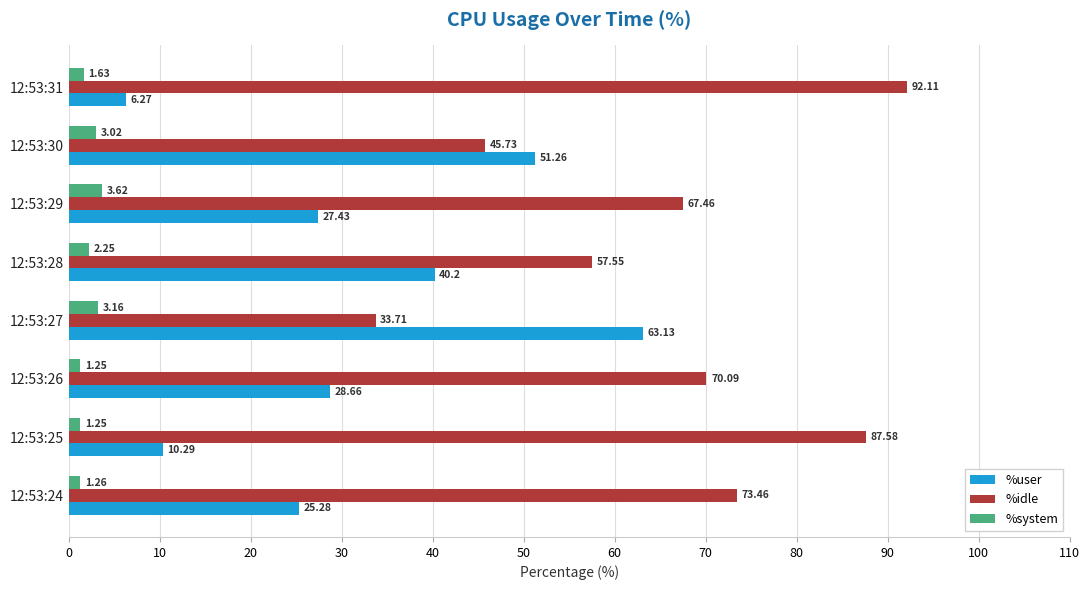

Which series has the largest range (max minus min)?

%idle